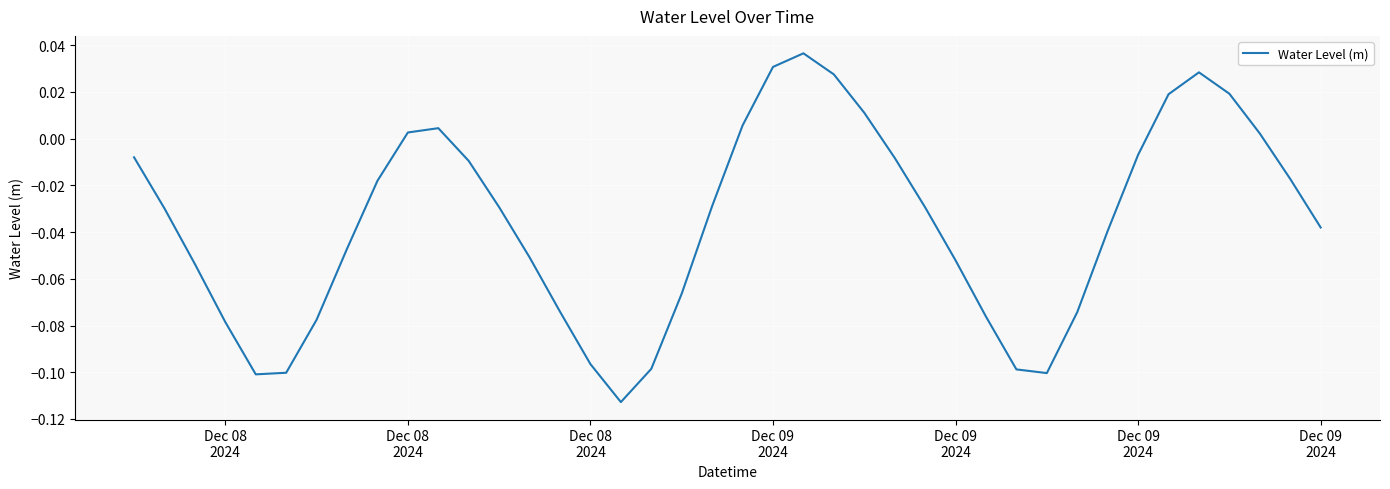

Reading left to right, transcribe all the data shown in this chart.

-0.0	-0.0	-0.1	-0.1	-0.1	-0.1	-0.1	-0.0	-0.0	0.0	0.0	-0.0	-0.0	-0.1	-0.1	-0.1	-0.1	-0.1	-0.1	-0.0	0.0	0.0	0.0	0.0	0.0	-0.0	-0.0	-0.1	-0.1	-0.1	-0.1	-0.1	-0.0	-0.0	0.0	0.0	0.0	0.0	-0.0	-0.0